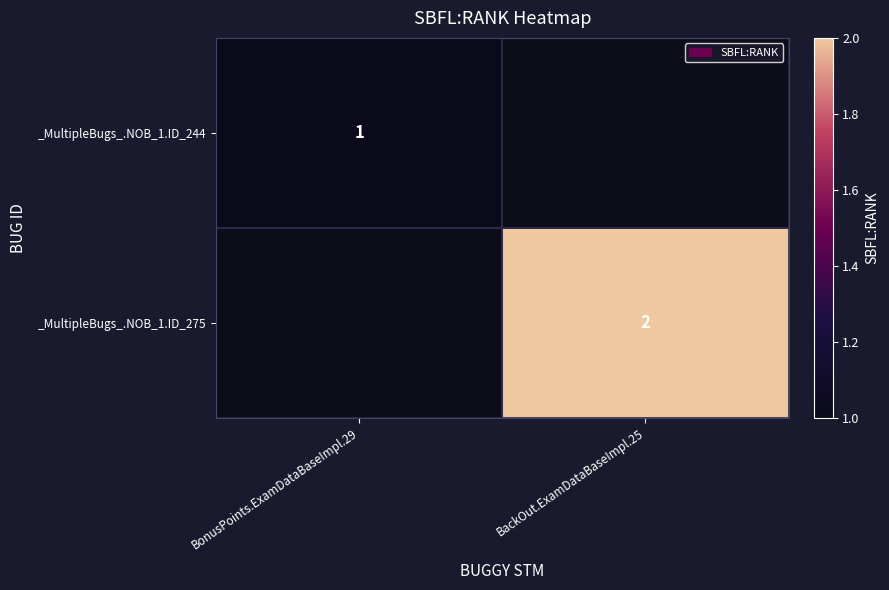

At how many categories does at least one series exceed 1?

1